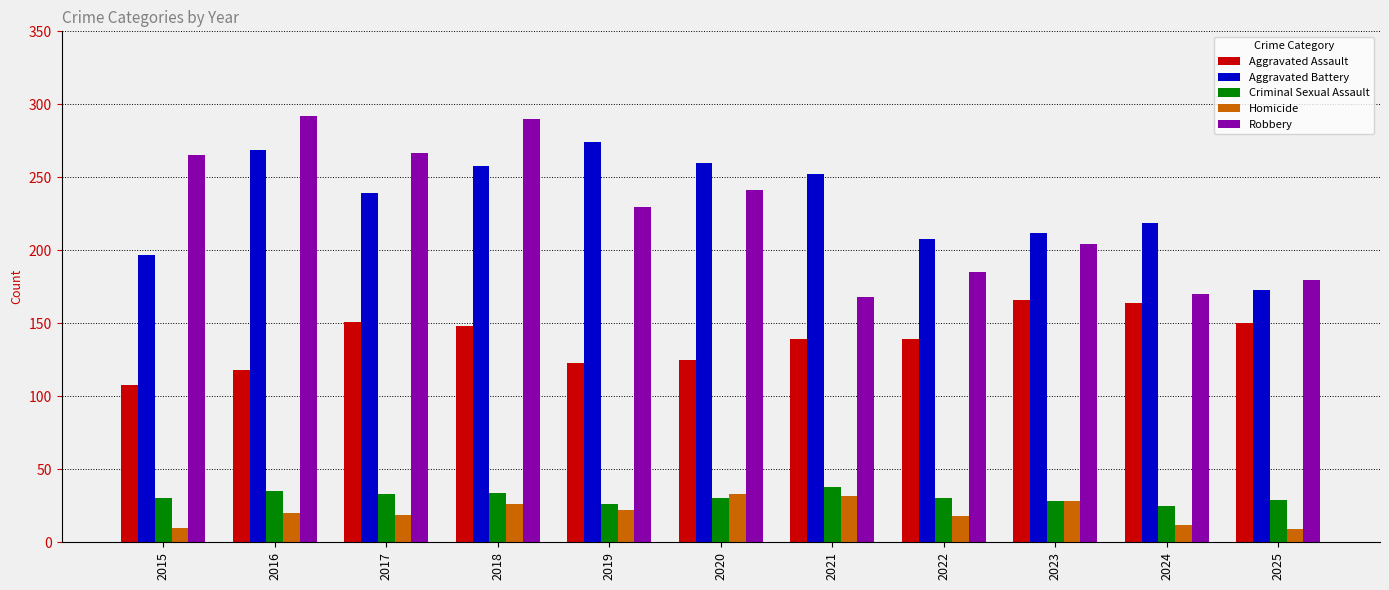

What is the minimum value shown in the chart?

9